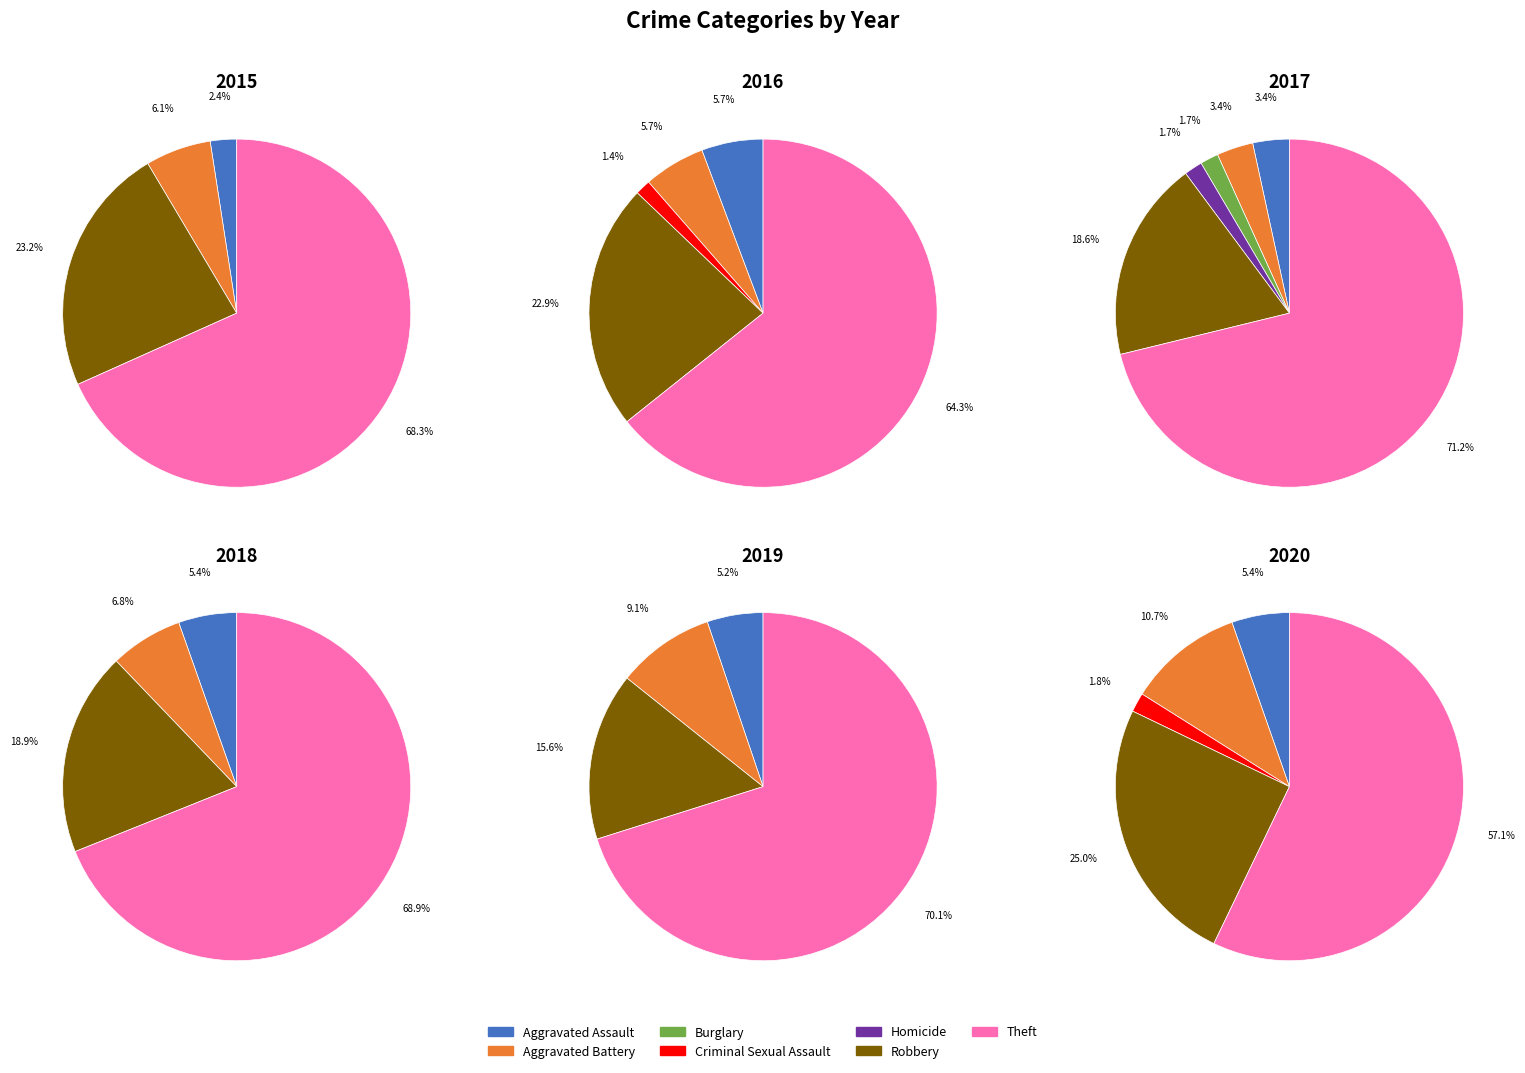

What is the smallest slice in the pie chart?

Criminal Sexual Assault